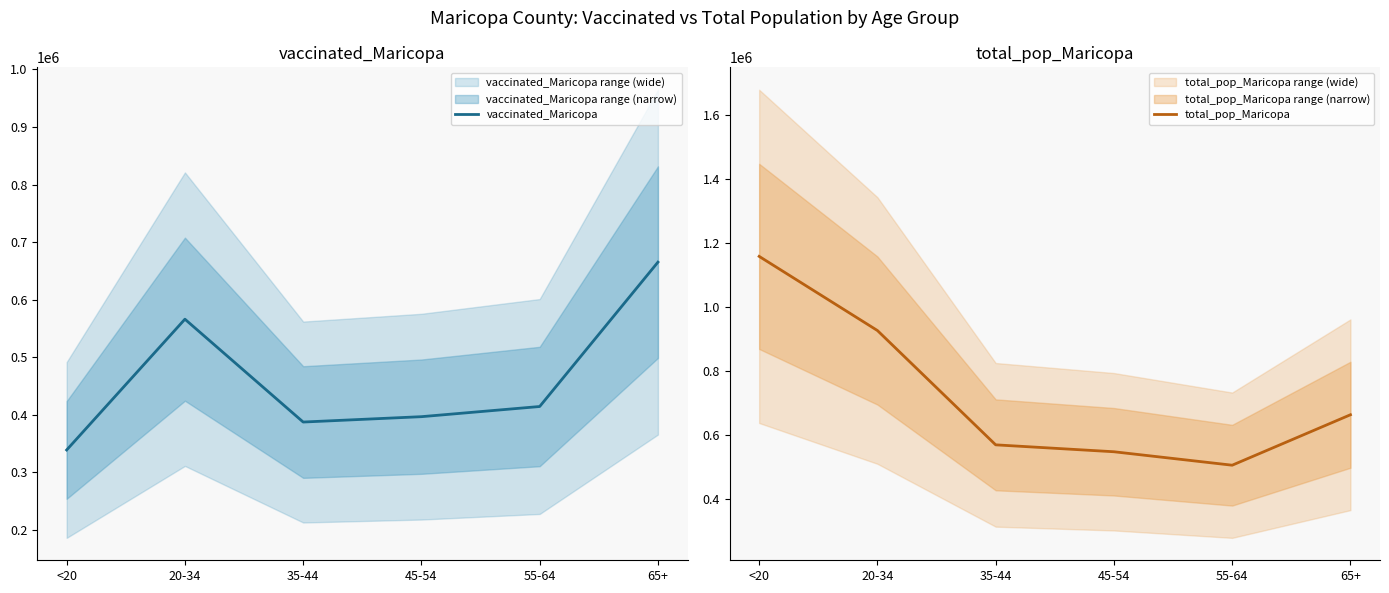

List the series in order of their peak value, highest first.

total_pop_Maricopa, vaccinated_Maricopa